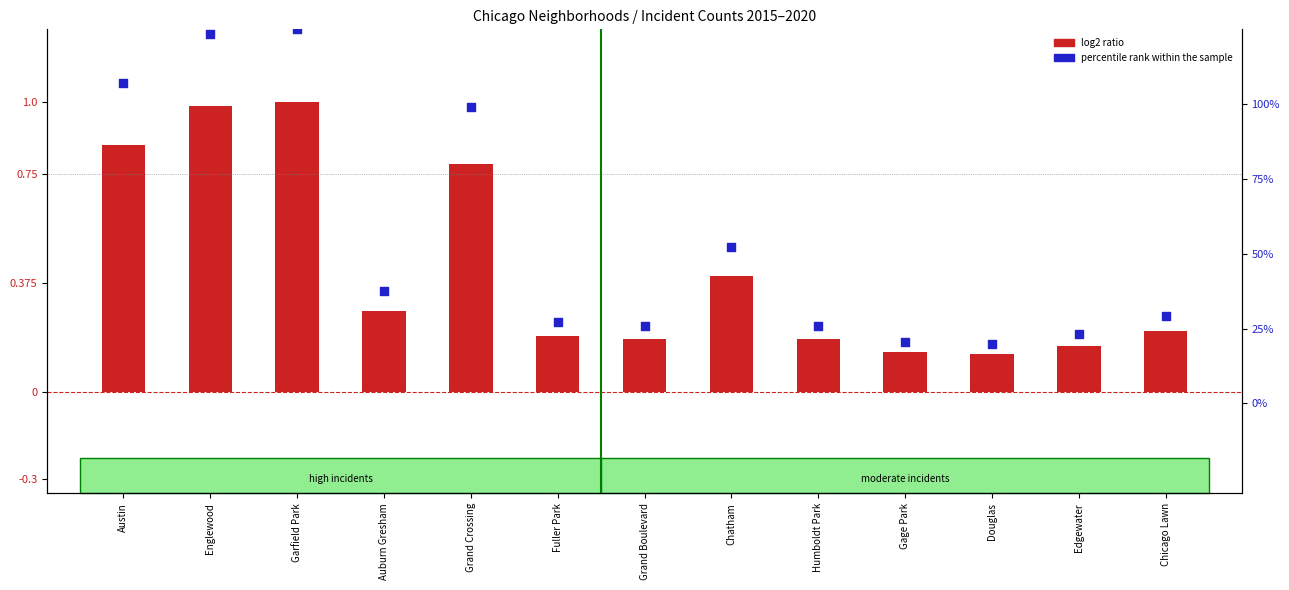

Is the value of log2 ratio at Auburn Gresham greater than the value of percentile rank within the sample at Fuller Park?

Yes